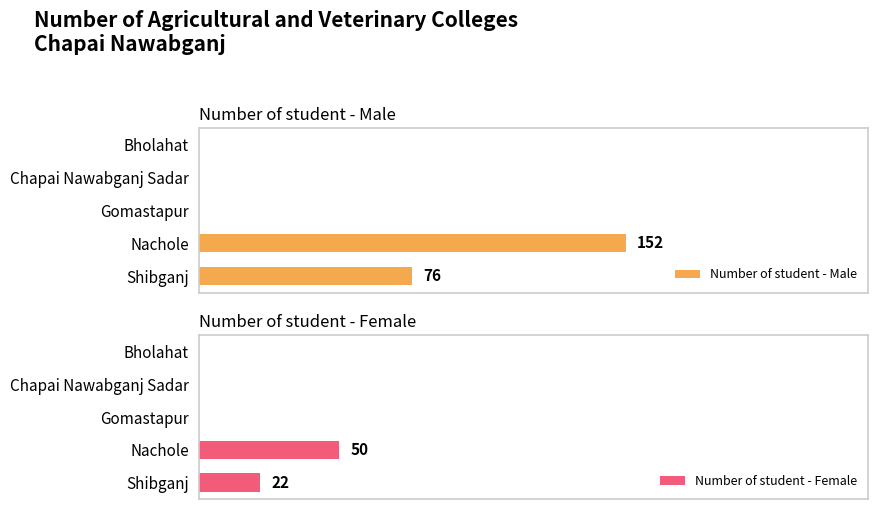

The Number of student - Female series shows -24 at Gomastapur. True or false?

False